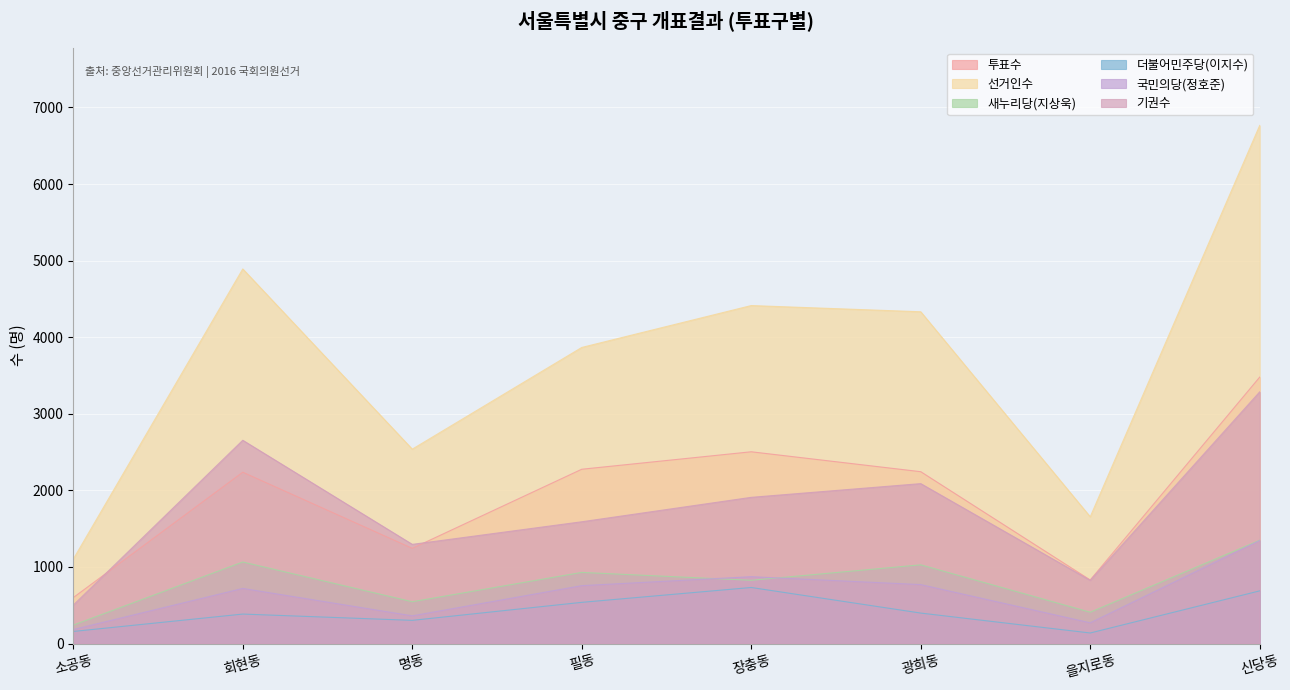

At which category does 선거인수 reach its first local peak?

회현동